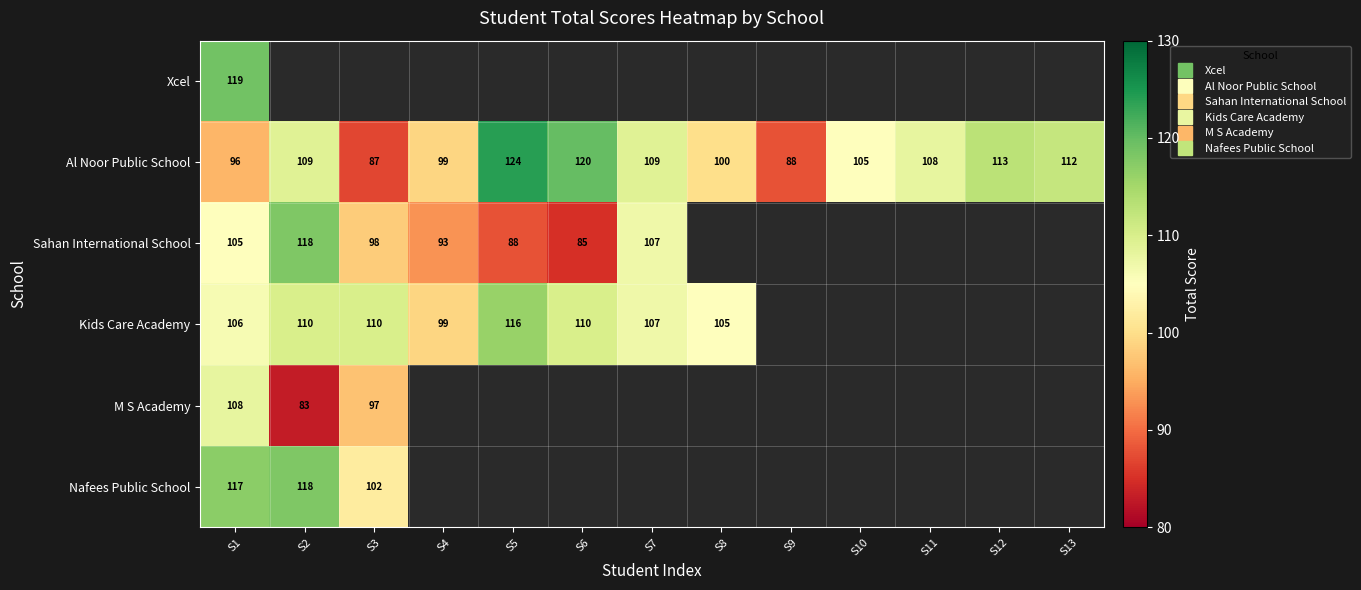

Which series has the largest total across all categories?

Al Noor Public School